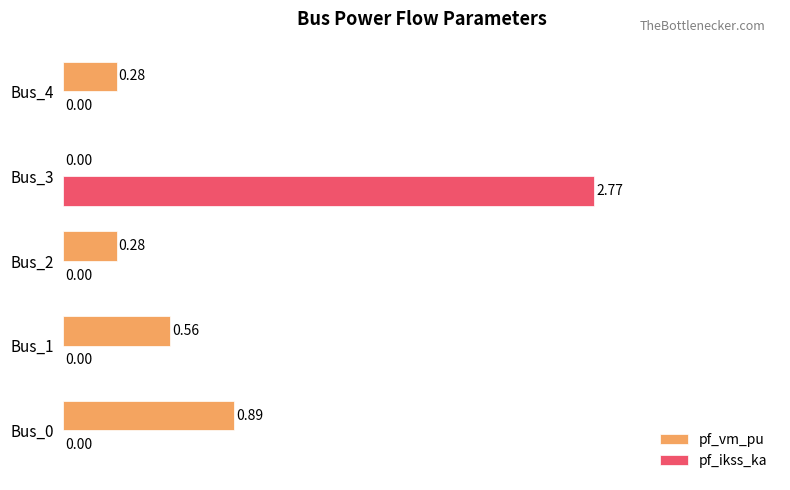

Which series has the largest range (max minus min)?

pf_ikss_ka